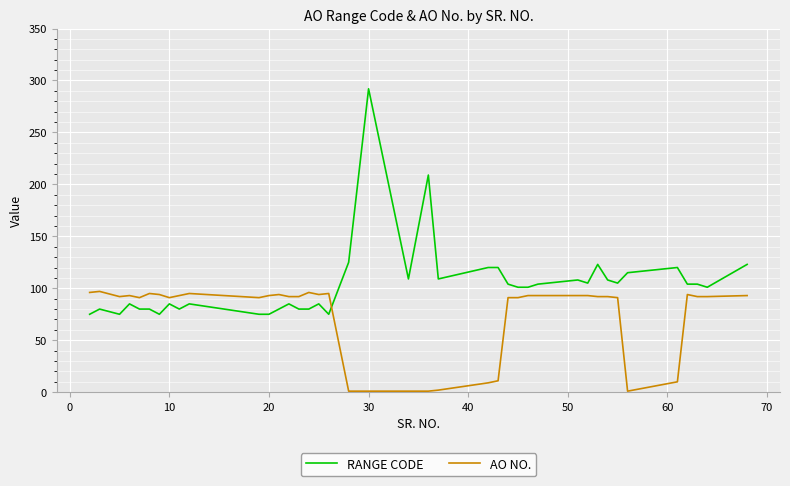

How many intersections are there between AO NO. and RANGE CODE?

1